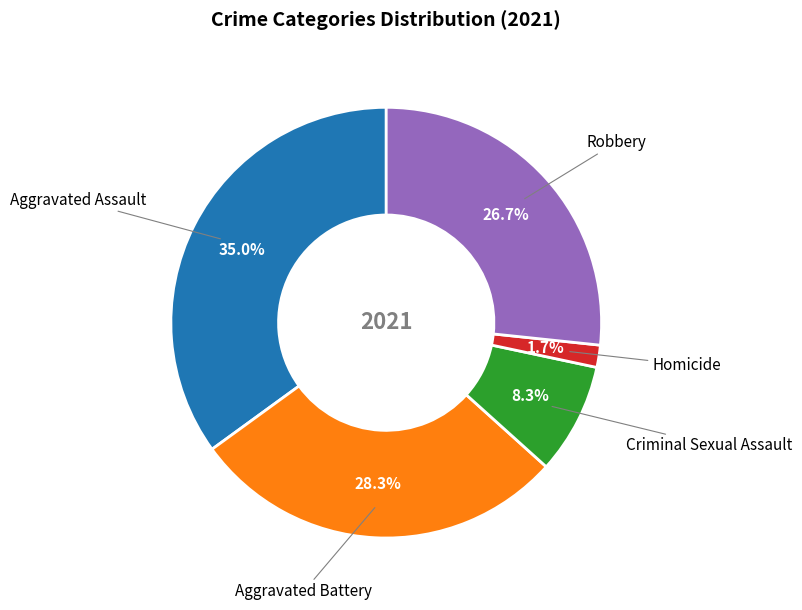

Does any single category account for the majority?

No